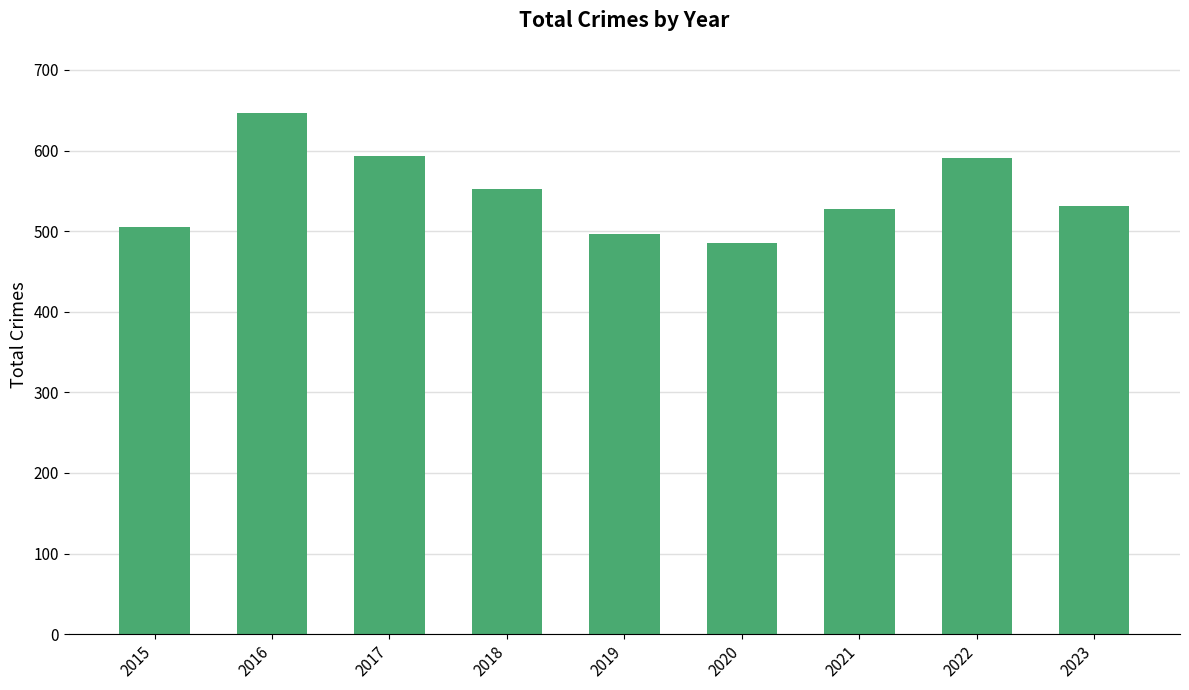

Read the value at 2015.

505